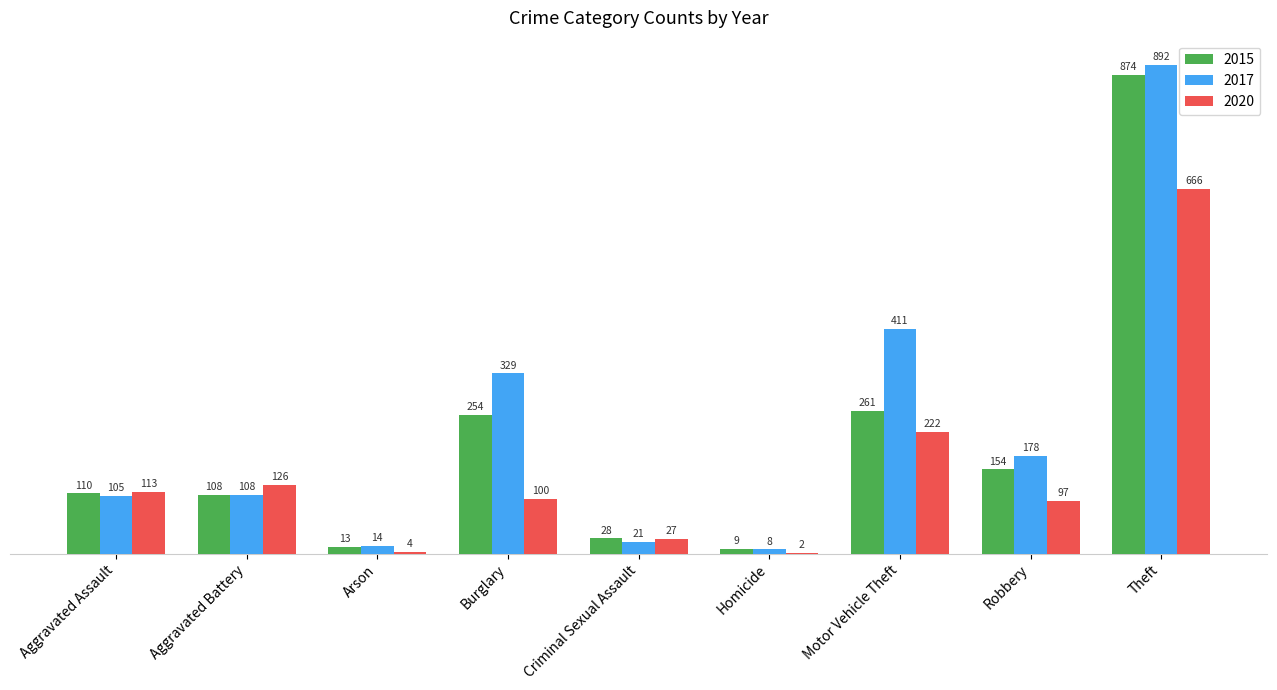

At which category is the sum across all series the highest?

Theft